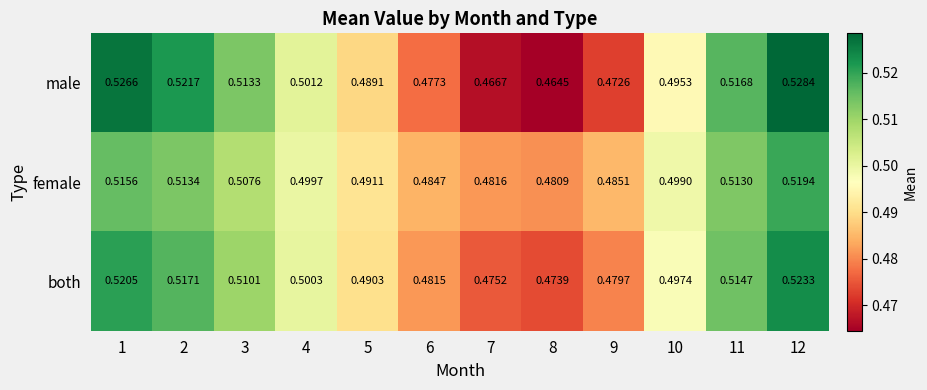

At which category is the sum across all series the highest?

12